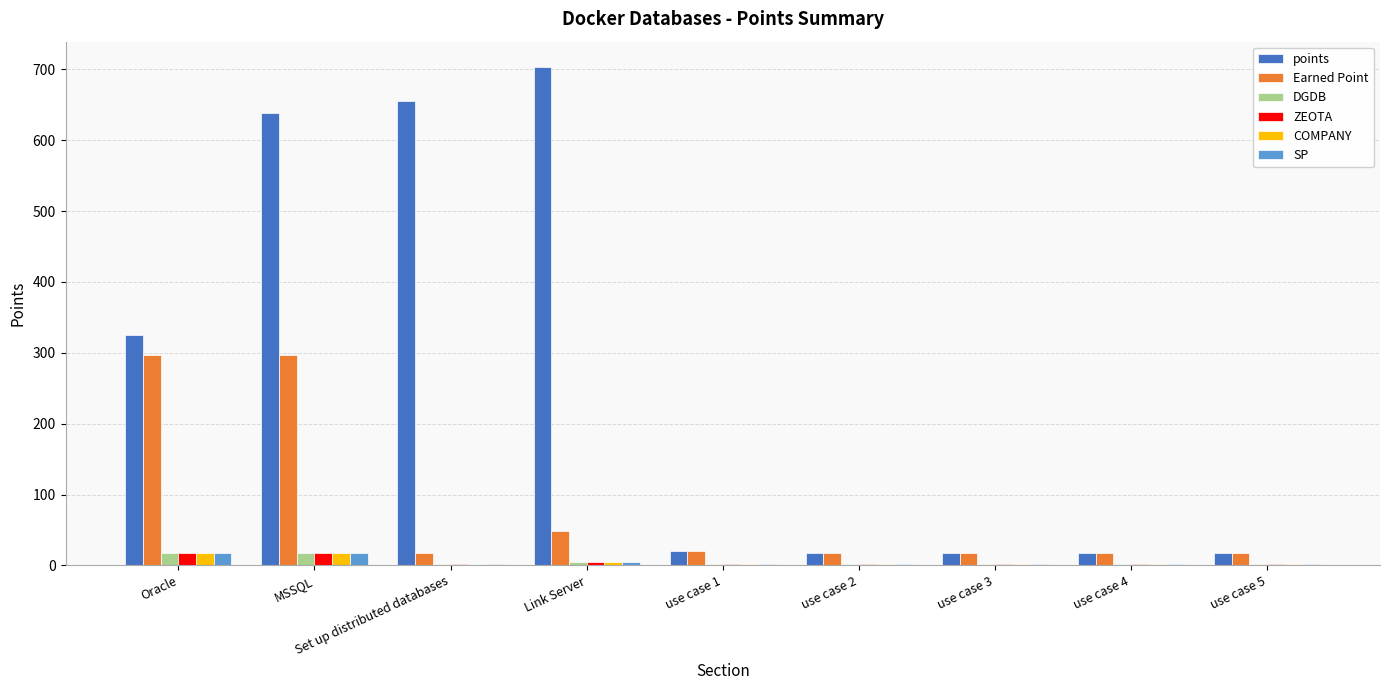

The value of Earned Point at MSSQL is 94.6. True or false?

False